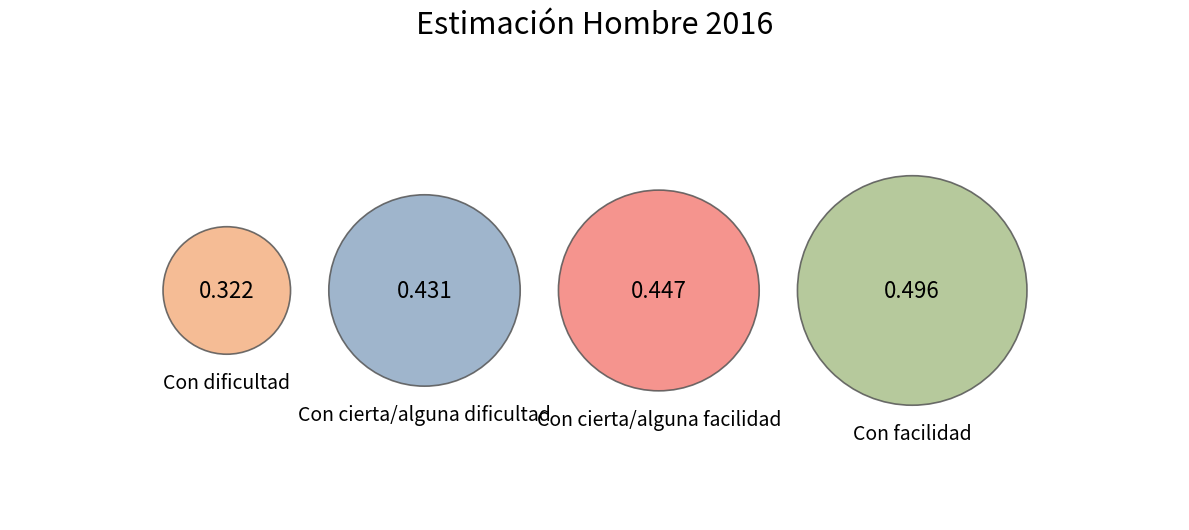

True or false: Con dificultad accounts for 19% of the total.

True